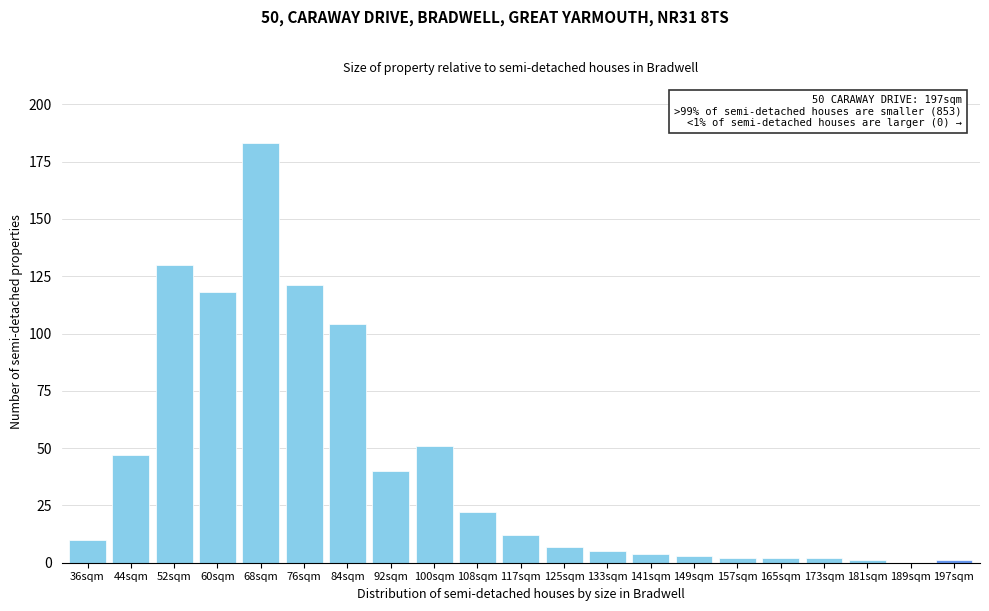

Reading left to right, what are all the values shown in this chart?

36sqm=10	44sqm=47	52sqm=130	60sqm=118	68sqm=183	76sqm=121	84sqm=104	92sqm=40	100sqm=51	108sqm=22	117sqm=12	125sqm=7	133sqm=5	141sqm=4	149sqm=3	157sqm=2	165sqm=2	173sqm=2	181sqm=1	189sqm=0	197sqm=1